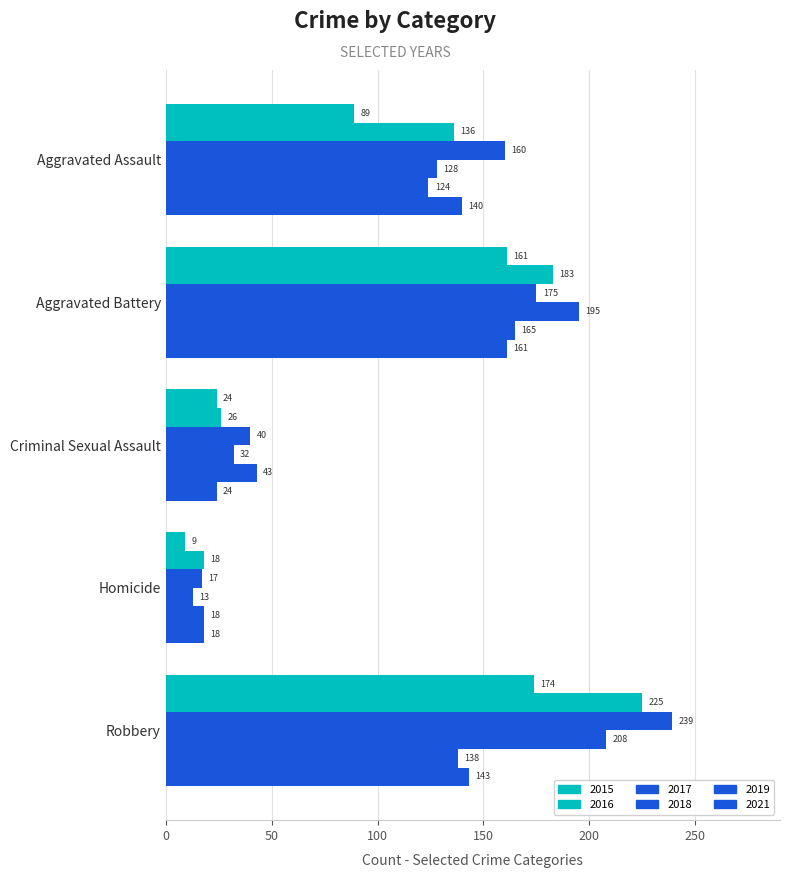

What is the difference between the 2016 values at Aggravated Assault and Homicide?

118